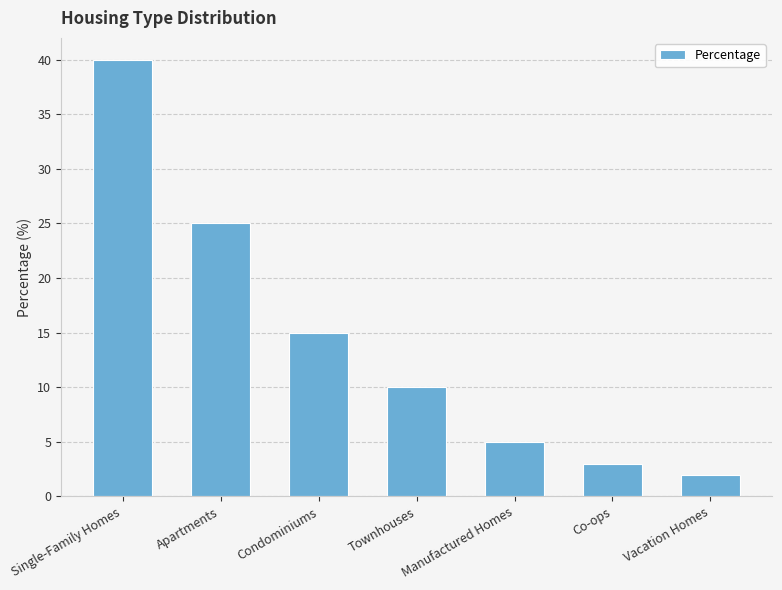

Reading right to left, extract all data points from this chart.

Vacation Homes=2	Co-ops=3	Manufactured Homes=5	Townhouses=10	Condominiums=15	Apartments=25	Single-Family Homes=40